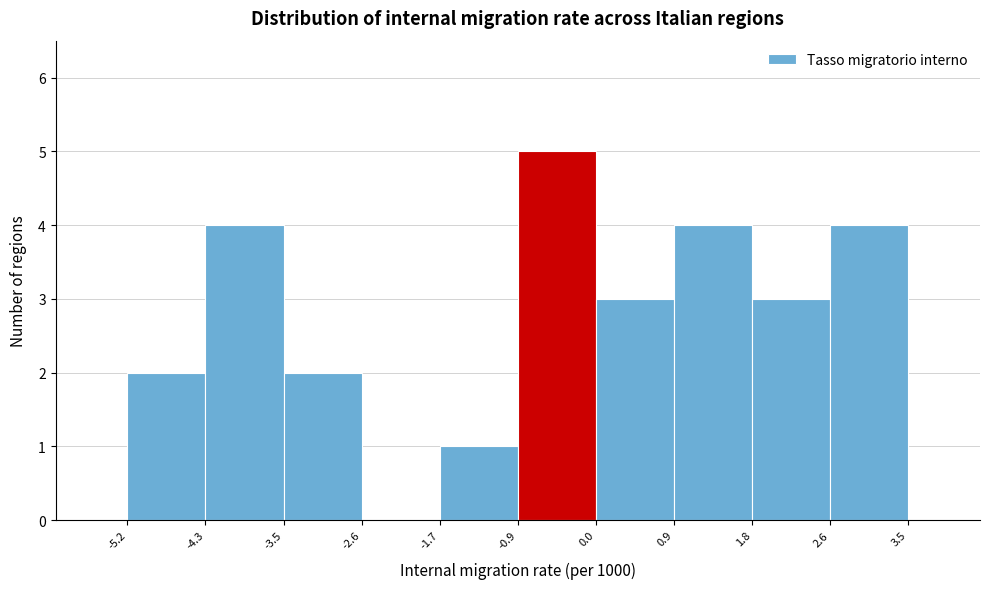

How tall is the bar that spans 0.9 to 1.8 on the x-axis? The values are not printed on the chart, so give them approximately, as read against the axis.

4